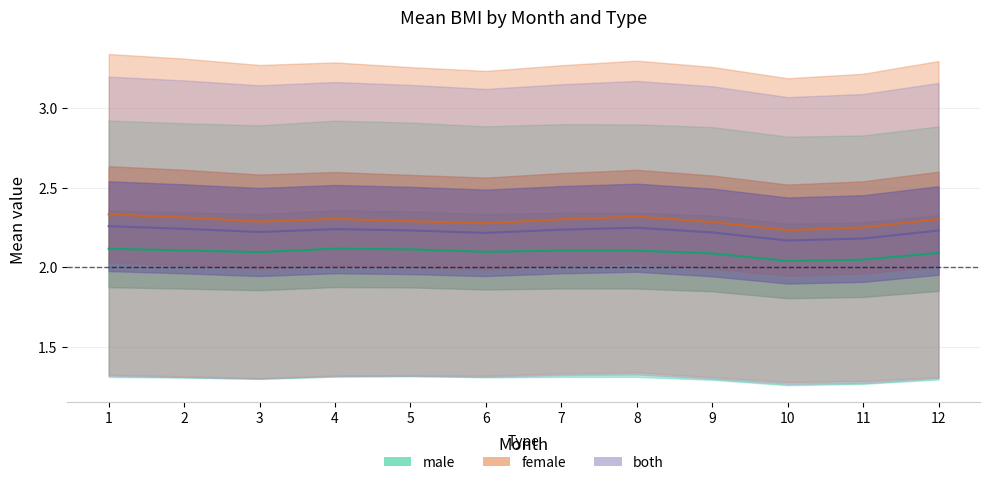

Is the value of both_mean at 1 greater than the value of female_mean at 1?

No